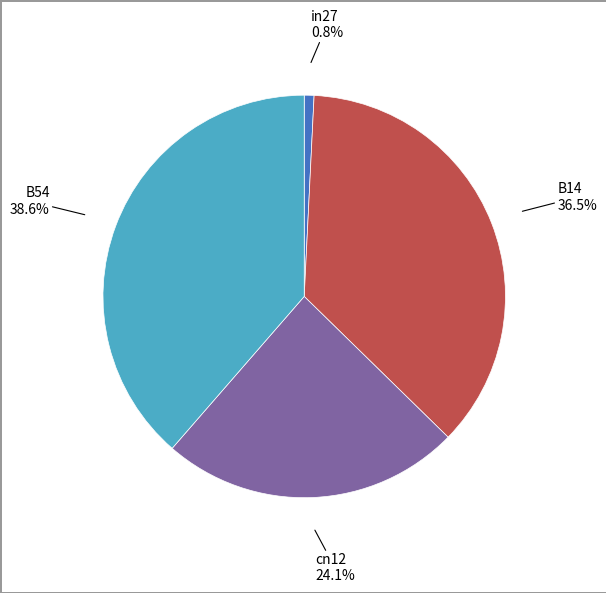

What is the largest slice in the pie chart?

B54